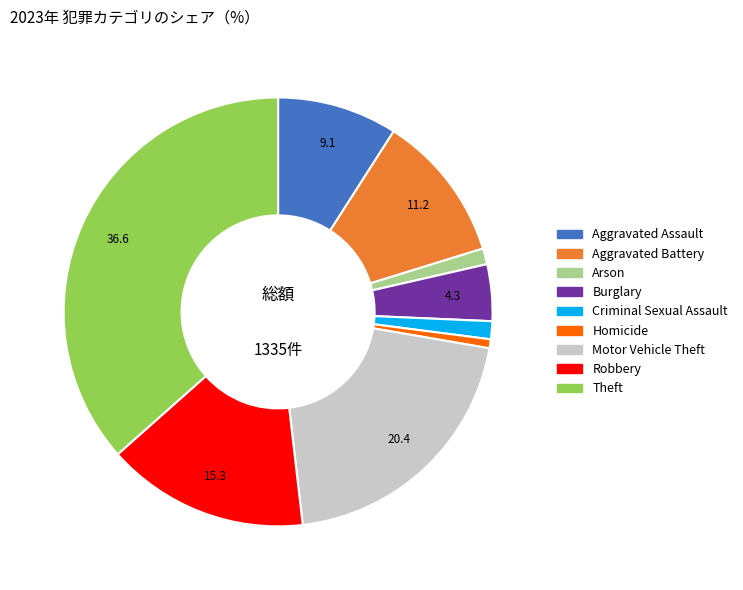

Do Arson and Criminal Sexual Assault together represent more than half of the pie?

No